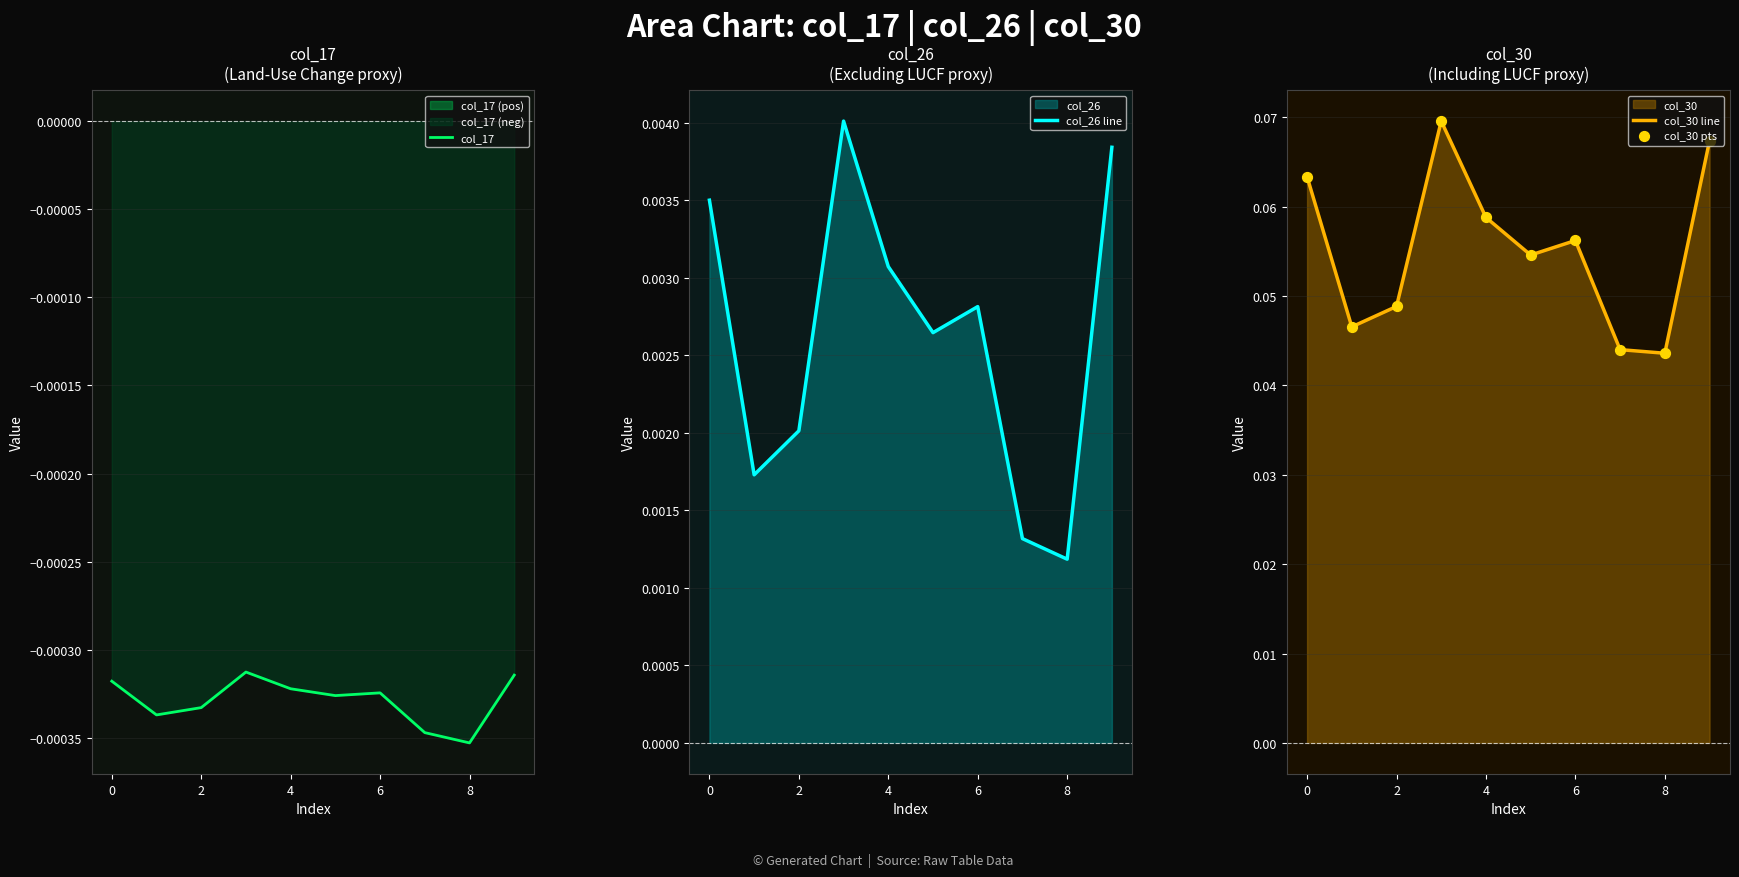

Which series reaches the maximum Y coordinate?

col_30 line